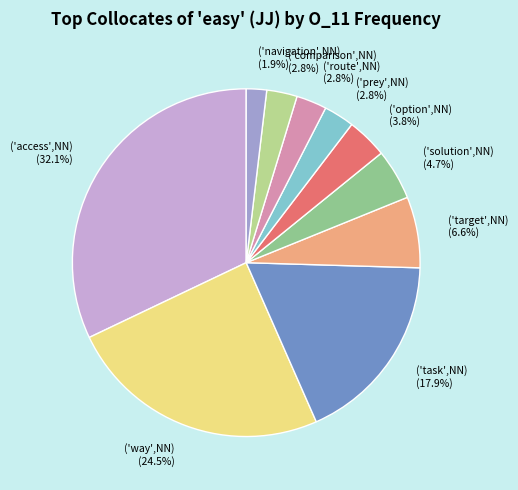

To the nearest percent, what is the difference between the ('comparison',NN) and ('way',NN) slice percentages?

22%